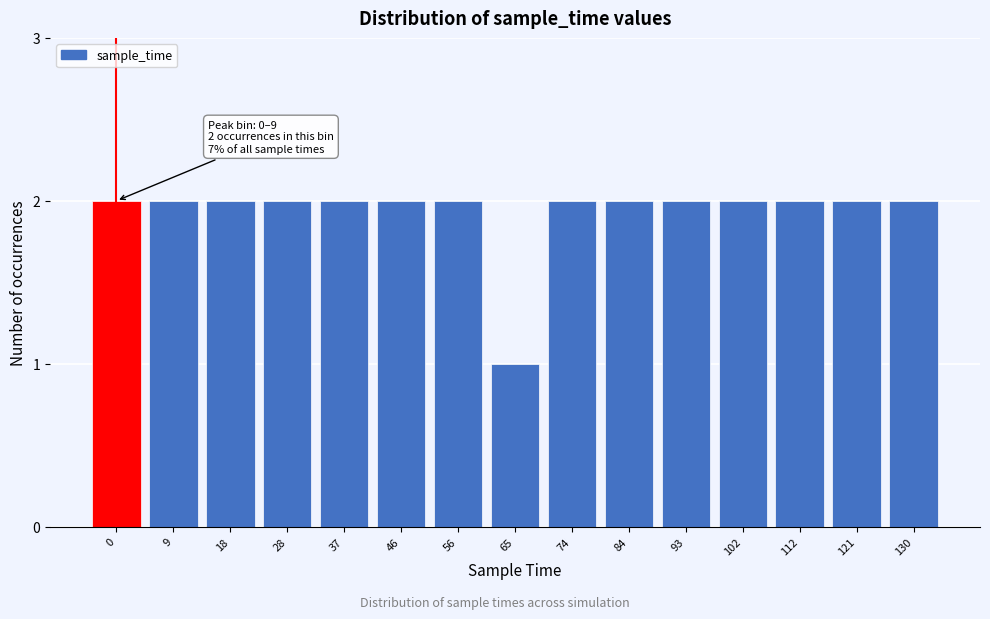

Reading left to right, transcribe all the data shown in this chart.

0=2	9=2	18=2	28=2	37=2	46=2	56=2	65=1	74=2	84=2	93=2	102=2	112=2	121=2	130=2